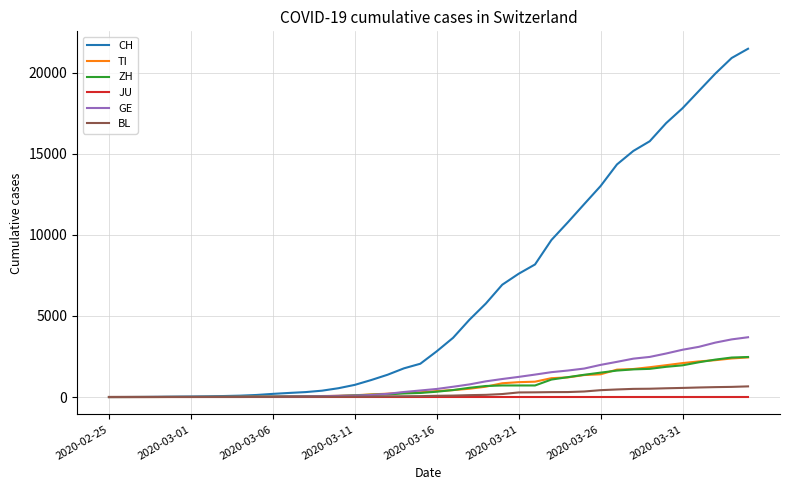

What is the maximum value shown in the chart?

21469